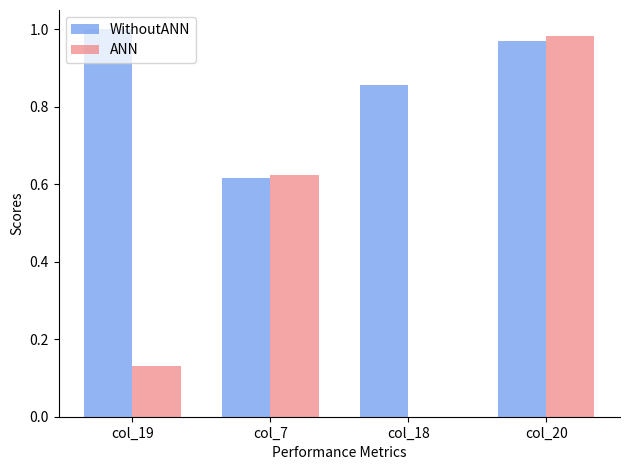

Which series changed the most between col_19 and col_20?

ANN